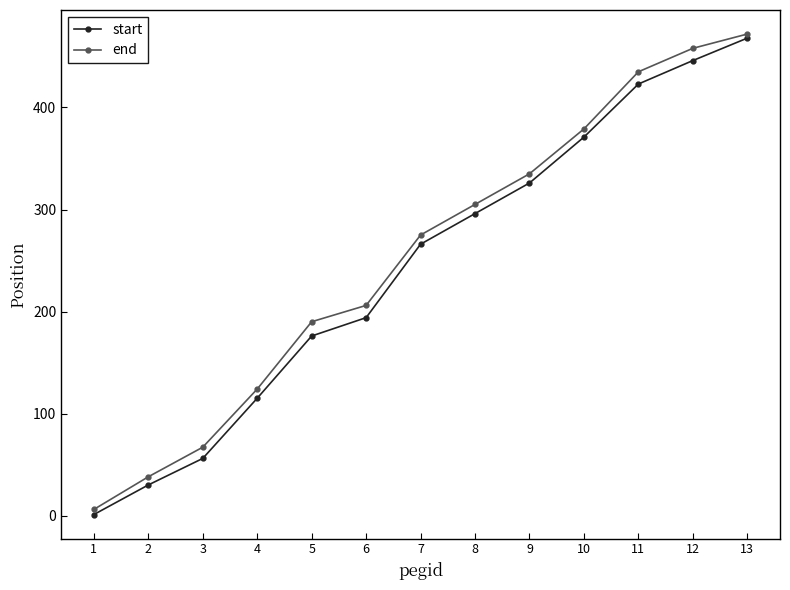

Is the value of start at 3 greater than the value of end at 2?

Yes